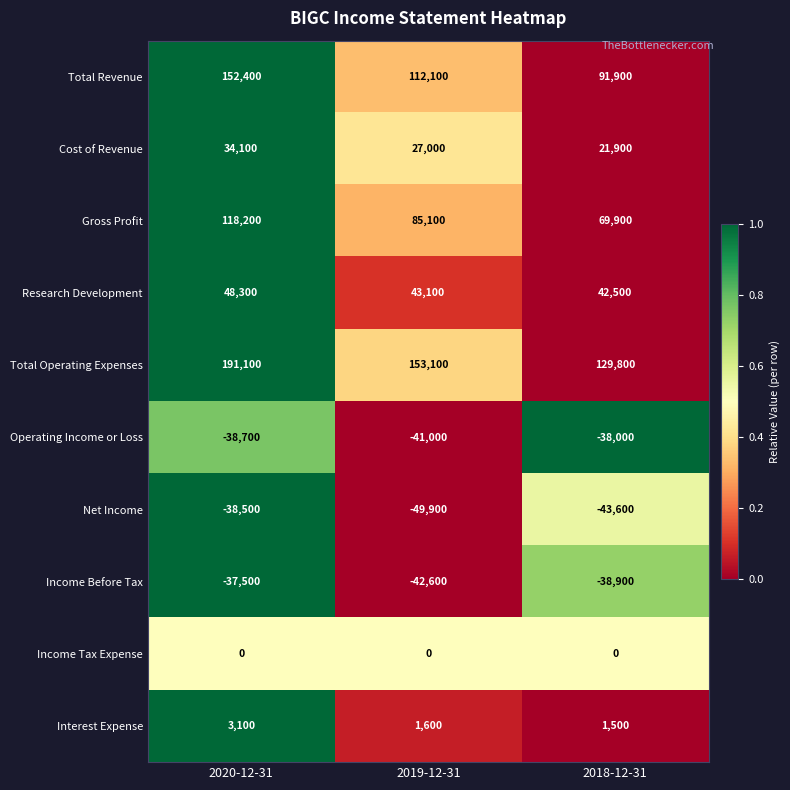

At which category is the sum across all series the highest?

2020-12-31